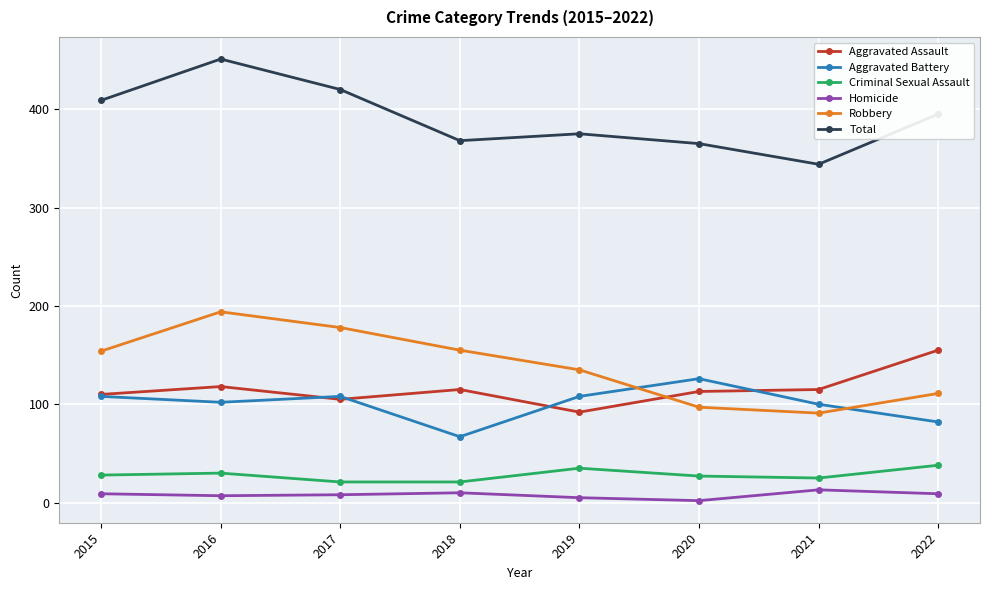

What is the average value of the Aggravated Assault series?

115